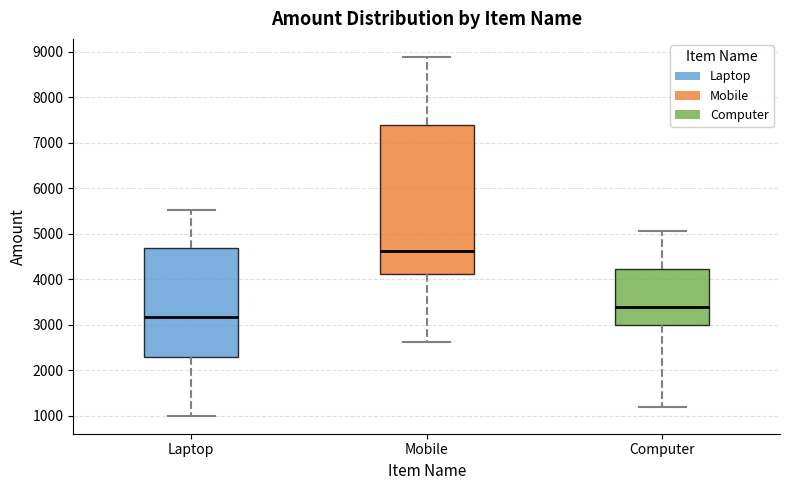

Reading left to right, transcribe this box plot: for each box, give where its median line is, the range the box spans, and where its two whiskers end, as read against the y-axis. The values are not printed on the chart, so give them approximately, as read against the axis.

Laptop: median 3200, box 2300 to 4700, whiskers 1000 to 5500
Mobile: median 4600, box 4100 to 7400, whiskers 2600 to 8900
Computer: median 3400, box 3000 to 4200, whiskers 1200 to 5100